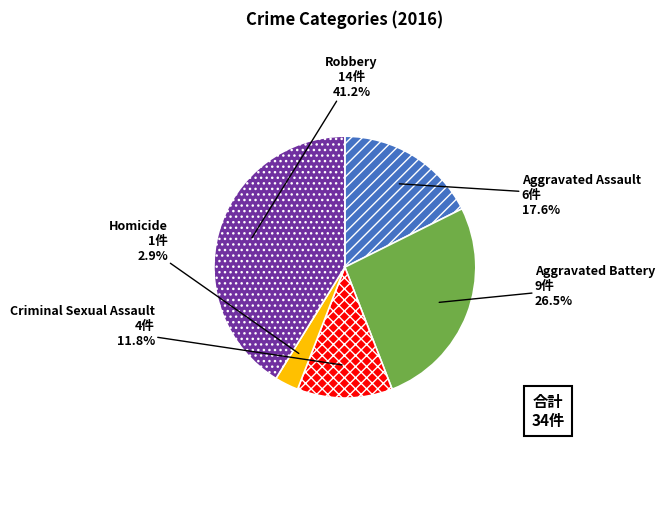

To the nearest percent, what is the average slice percentage?

20%